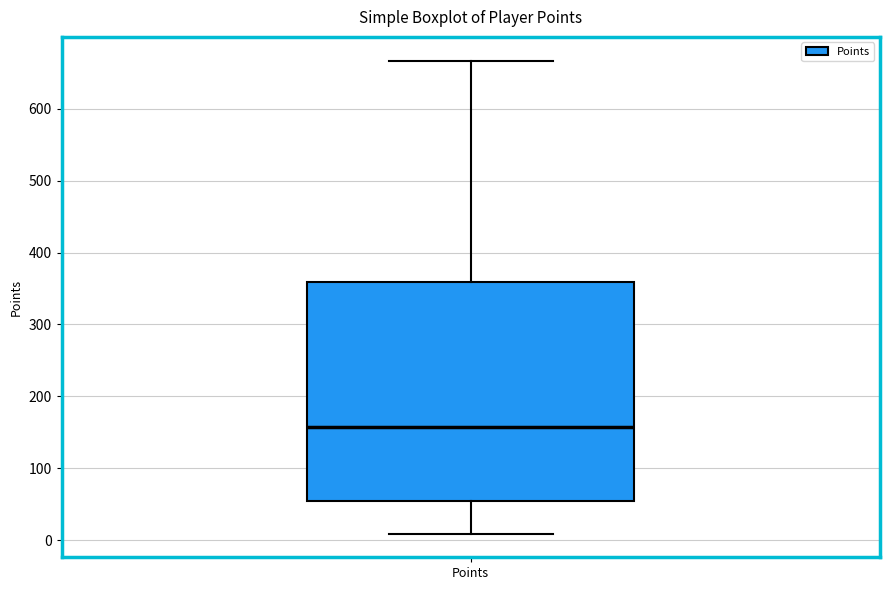

Transcribe this box plot: give where the median line is, the range the box spans, and where the two whiskers end, as read against the y-axis. The values are not printed on the chart, so give them approximately, as read against the axis.

median 160, box 50 to 360, whiskers 10 to 670